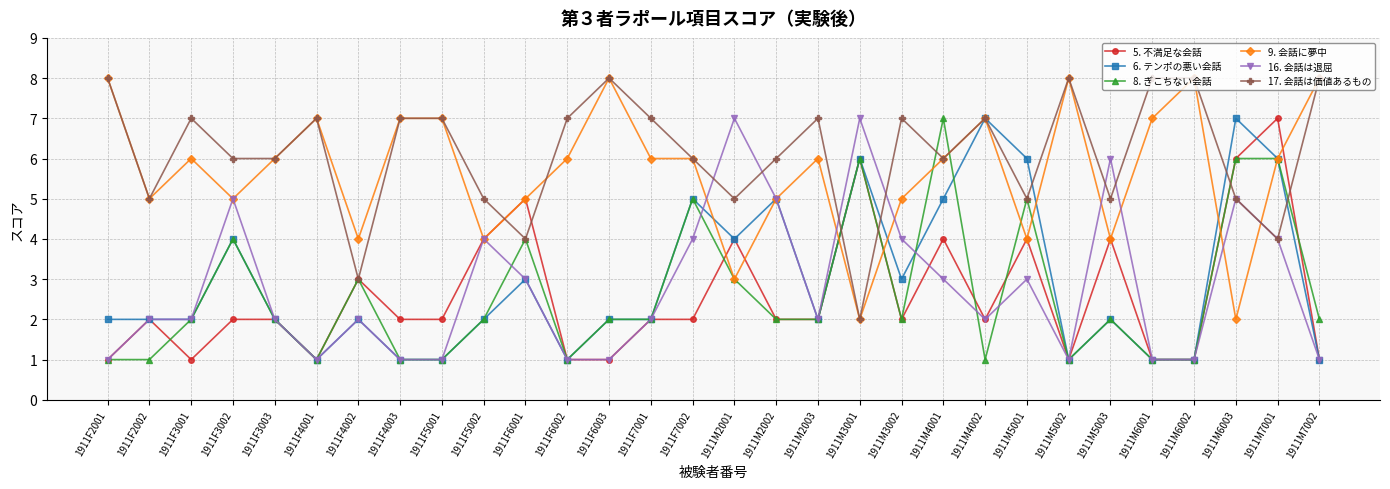

Reading left to right, extract all data points from this chart.

5. 不満足な会話: 1911F2001=1	1911F2002=2	1911F3001=1	1911F3002=2	1911F3003=2	1911F4001=1	1911F4002=3	1911F4003=2	1911F5001=2	1911F5002=4	1911F6001=5	1911F6002=1	1911F6003=1	1911F7001=2	1911F7002=2	1911M2001=4	1911M2002=2	1911M2003=2	1911M3001=6	1911M3002=2	1911M4001=4	1911M4002=2	1911M5001=4	1911M5002=1	1911M5003=4	1911M6001=1	1911M6002=1	1911M6003=6	1911M7001=7	1911M7002=1
6. テンポの悪い会話: 1911F2001=2	1911F2002=2	1911F3001=2	1911F3002=4	1911F3003=2	1911F4001=1	1911F4002=2	1911F4003=1	1911F5001=1	1911F5002=2	1911F6001=3	1911F6002=1	1911F6003=2	1911F7001=2	1911F7002=5	1911M2001=4	1911M2002=5	1911M2003=2	1911M3001=6	1911M3002=3	1911M4001=5	1911M4002=7	1911M5001=6	1911M5002=1	1911M5003=2	1911M6001=1	1911M6002=1	1911M6003=7	1911M7001=6	1911M7002=1
8. ぎこちない会話: 1911F2001=1	1911F2002=1	1911F3001=2	1911F3002=4	1911F3003=2	1911F4001=1	1911F4002=3	1911F4003=1	1911F5001=1	1911F5002=2	1911F6001=4	1911F6002=1	1911F6003=2	1911F7001=2	1911F7002=5	1911M2001=3	1911M2002=2	1911M2003=2	1911M3001=6	1911M3002=2	1911M4001=7	1911M4002=1	1911M5001=5	1911M5002=1	1911M5003=2	1911M6001=1	1911M6002=1	1911M6003=6	1911M7001=6	1911M7002=2
9. 会話に夢中: 1911F2001=8	1911F2002=5	1911F3001=6	1911F3002=5	1911F3003=6	1911F4001=7	1911F4002=4	1911F4003=7	1911F5001=7	1911F5002=4	1911F6001=5	1911F6002=6	1911F6003=8	1911F7001=6	1911F7002=6	1911M2001=3	1911M2002=5	1911M2003=6	1911M3001=2	1911M3002=5	1911M4001=6	1911M4002=7	1911M5001=4	1911M5002=8	1911M5003=4	1911M6001=7	1911M6002=8	1911M6003=2	1911M7001=6	1911M7002=8
16. 会話は退屈: 1911F2001=1	1911F2002=2	1911F3001=2	1911F3002=5	1911F3003=2	1911F4001=1	1911F4002=2	1911F4003=1	1911F5001=1	1911F5002=4	1911F6001=3	1911F6002=1	1911F6003=1	1911F7001=2	1911F7002=4	1911M2001=7	1911M2002=5	1911M2003=2	1911M3001=7	1911M3002=4	1911M4001=3	1911M4002=2	1911M5001=3	1911M5002=1	1911M5003=6	1911M6001=1	1911M6002=1	1911M6003=5	1911M7001=4	1911M7002=1
17. 会話は価値あるもの: 1911F2001=8	1911F2002=5	1911F3001=7	1911F3002=6	1911F3003=6	1911F4001=7	1911F4002=3	1911F4003=7	1911F5001=7	1911F5002=5	1911F6001=4	1911F6002=7	1911F6003=8	1911F7001=7	1911F7002=6	1911M2001=5	1911M2002=6	1911M2003=7	1911M3001=2	1911M3002=7	1911M4001=6	1911M4002=7	1911M5001=5	1911M5002=8	1911M5003=5	1911M6001=8	1911M6002=8	1911M6003=5	1911M7001=4	1911M7002=8